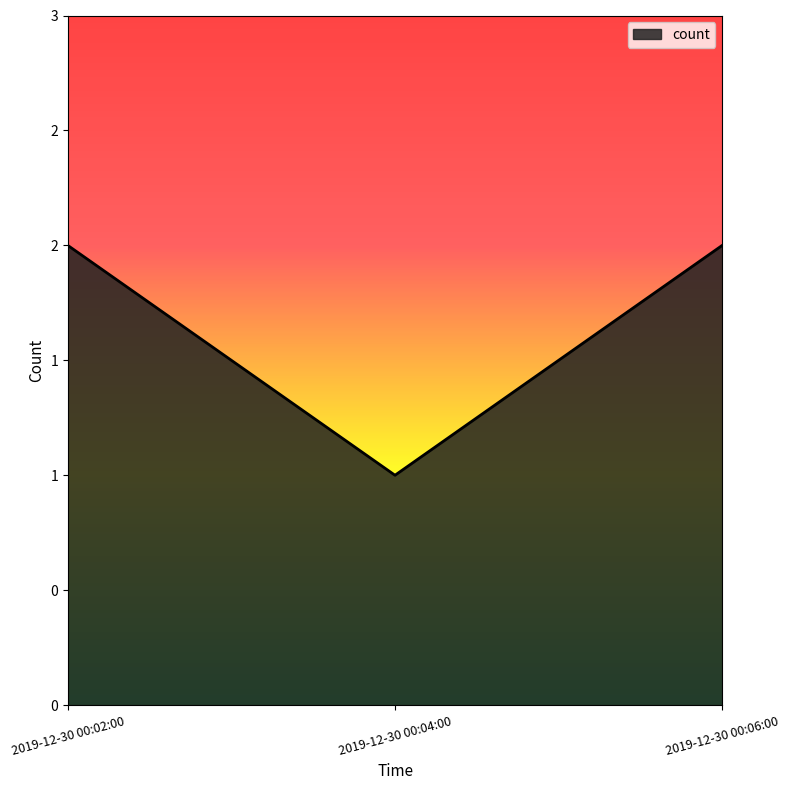

Does the chart display data point markers on the line(s)?

No